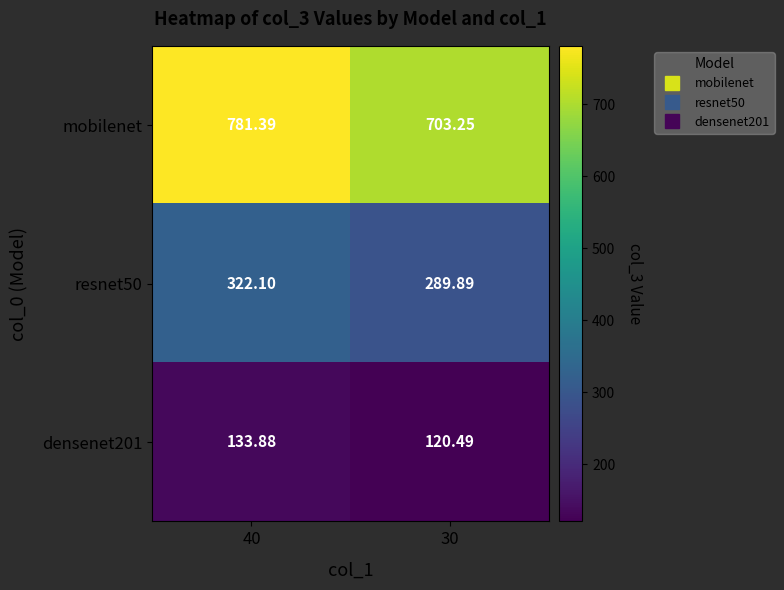

What is the total value across all series at 30?

1113.6